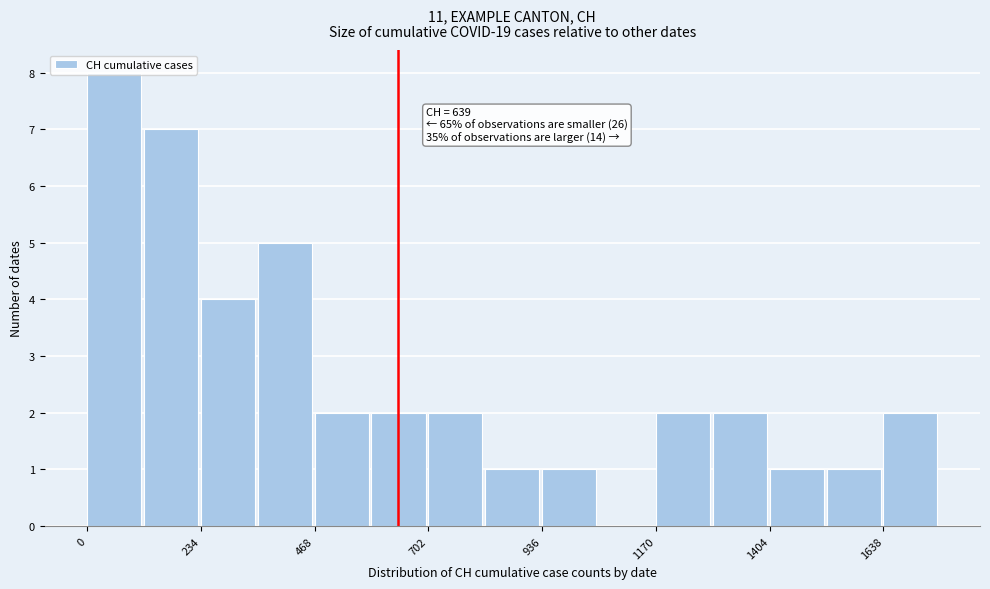

Around what value on the x-axis is the tallest bar? Give the approximate position of its centre, as read against the axis.

50